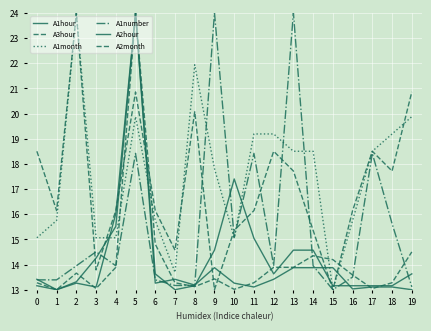

At how many categories does at least one series exceed 17?

13